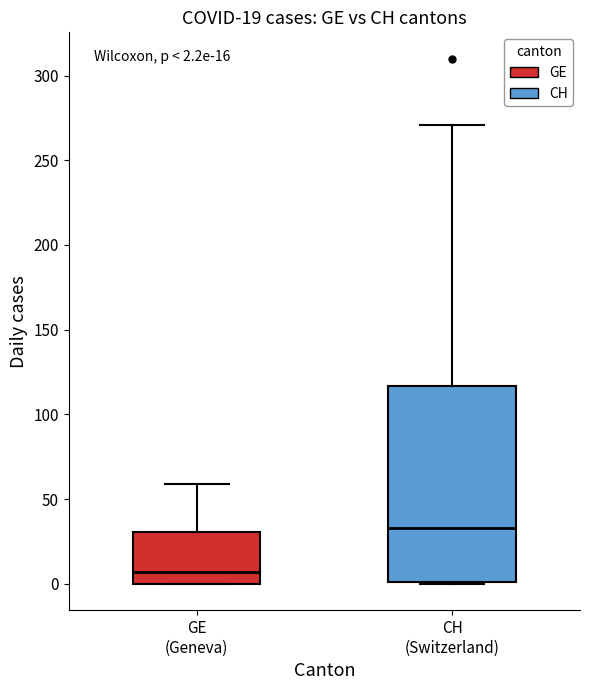

Which box's median line is the highest?

CH (Switzerland)